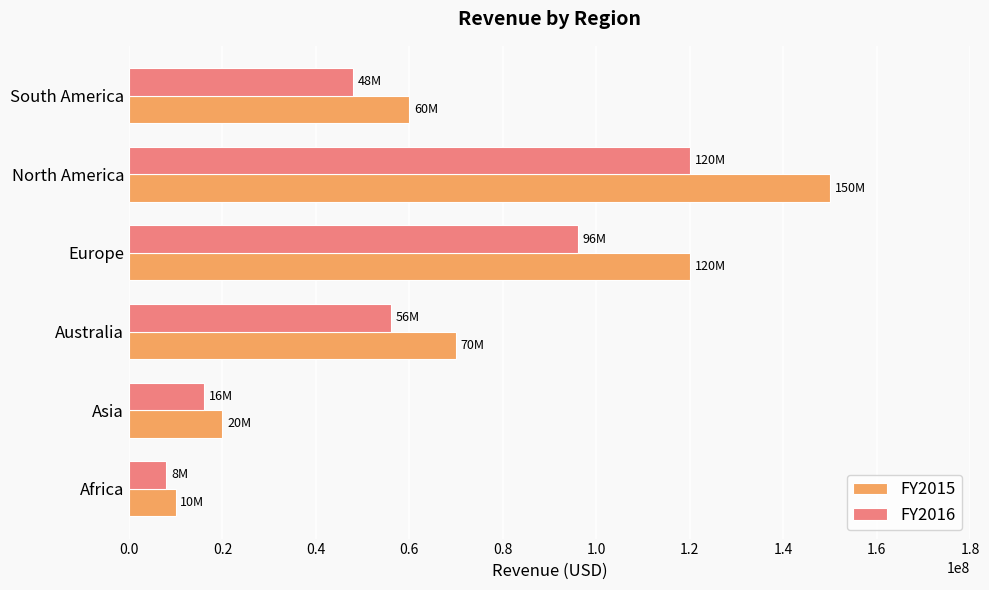

The value of FY2015 at Australia is 70000000. True or false?

True